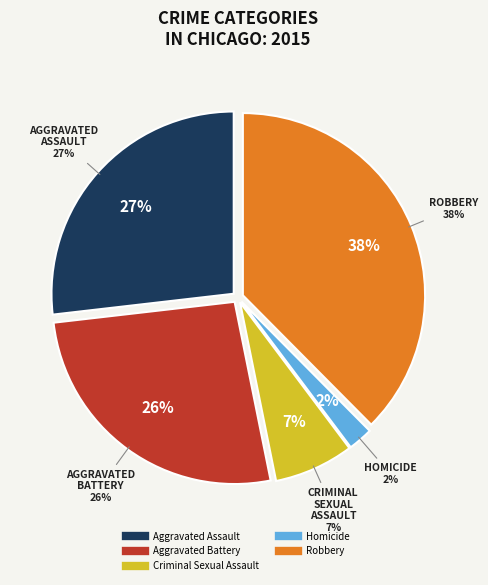

To the nearest percent, what is the average slice percentage?

20%